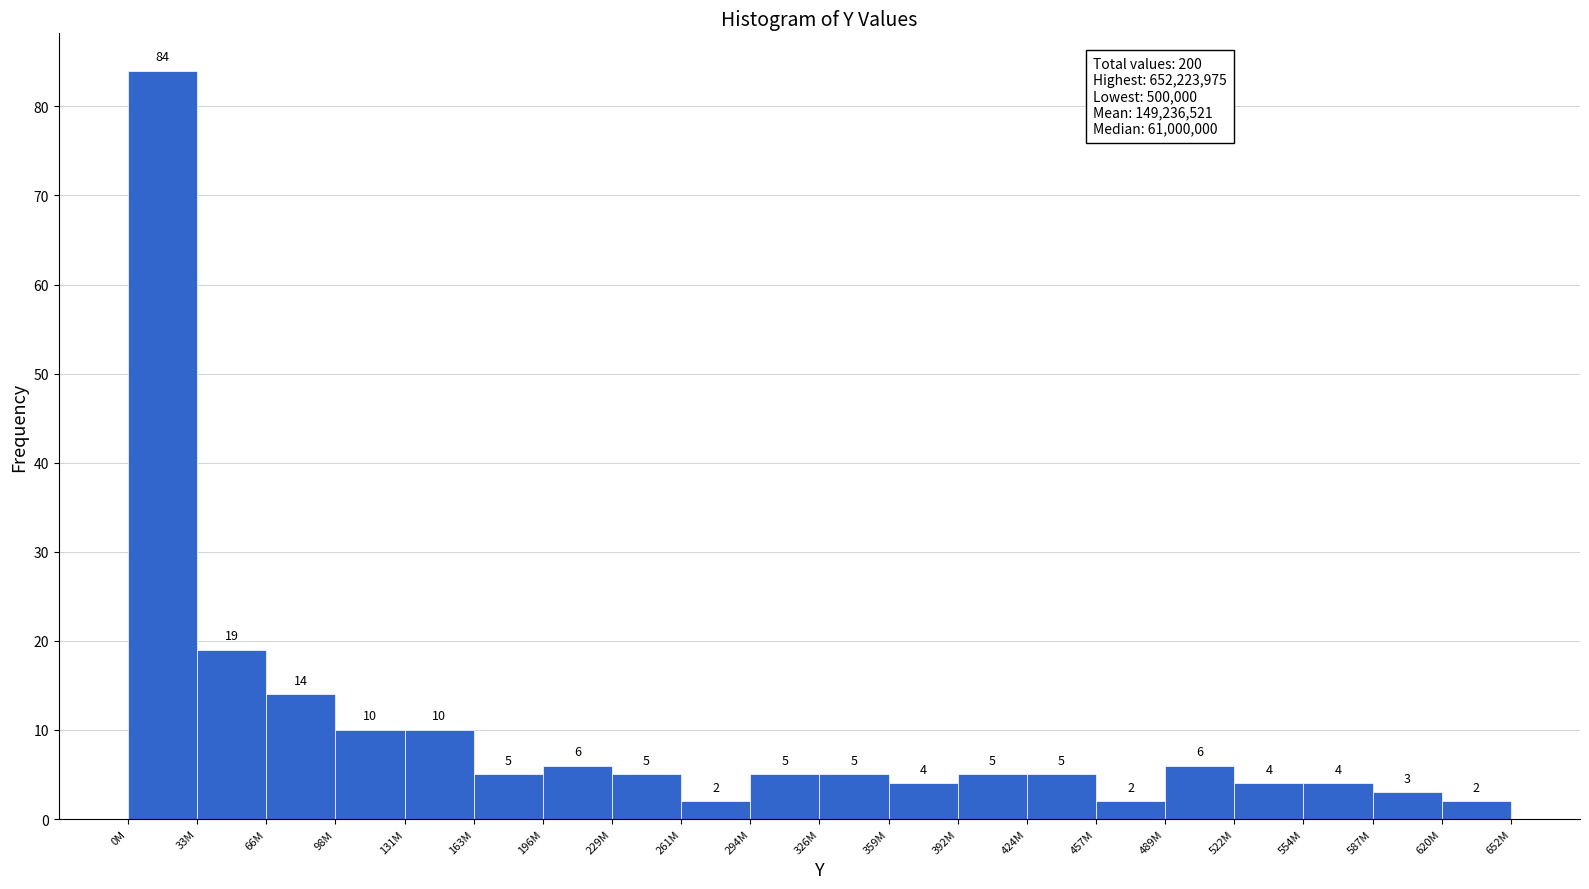

Reading left to right, transcribe all the data shown in this chart.

0M=84	33M=19	66M=14	98M=10	131M=10	163M=5	196M=6	229M=5	261M=2	294M=5	326M=5	359M=4	392M=5	424M=5	457M=2	489M=6	522M=4	554M=4	587M=3	620M=2